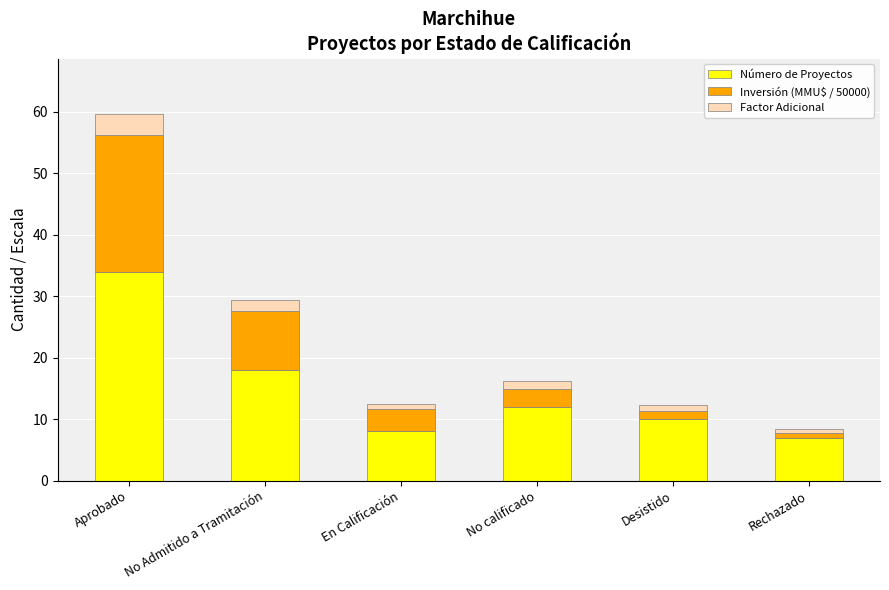

Which category has the highest value in the Número de Proyectos series?

Aprobado